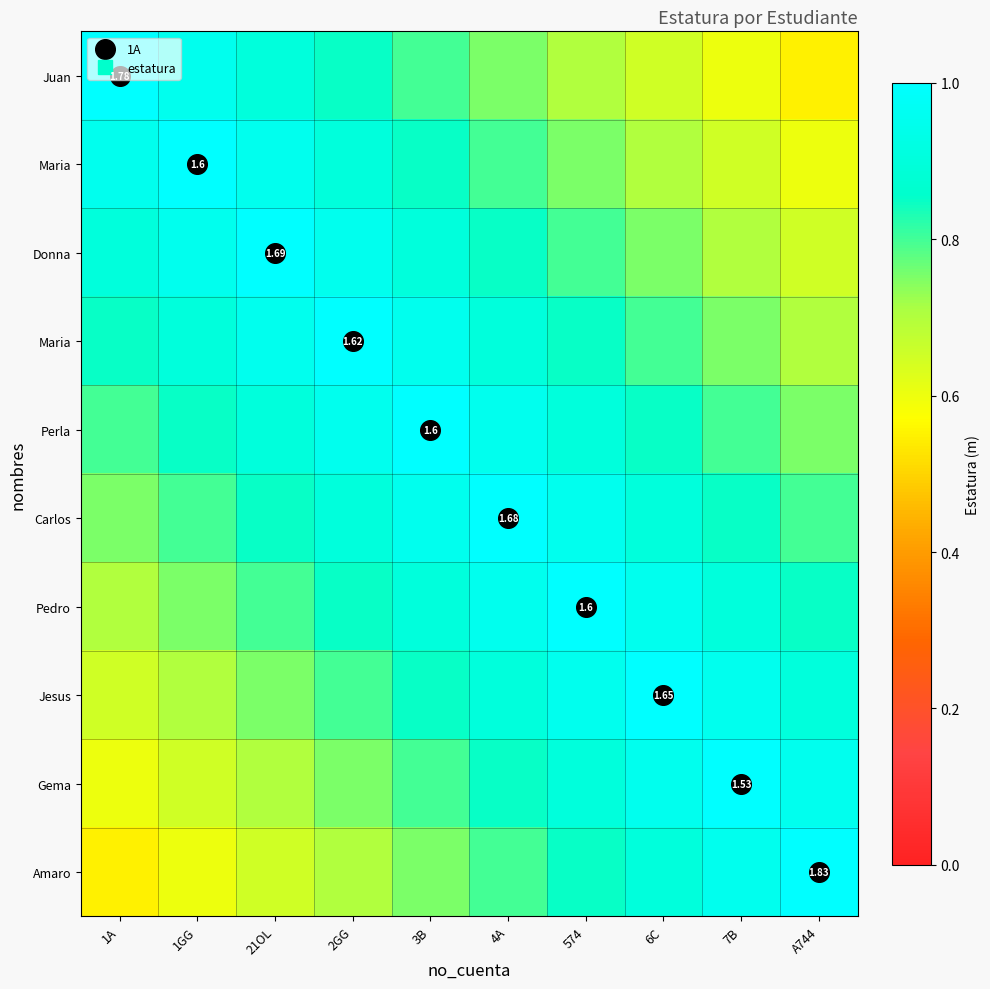

How many data points does each series have?

10